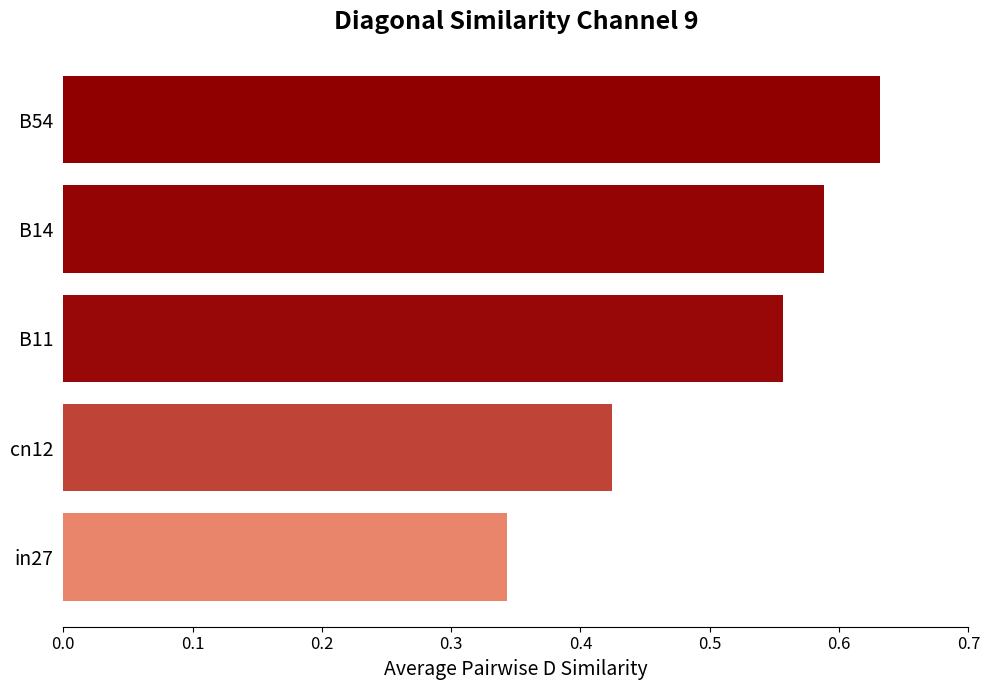

What is the average value?

0.5